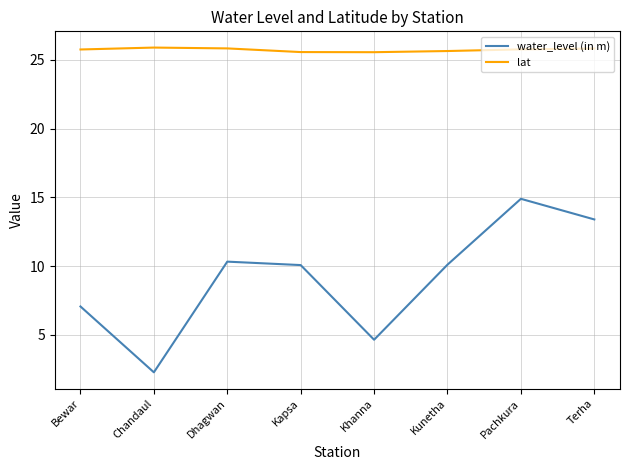

What position from the right is Chandaul?

7